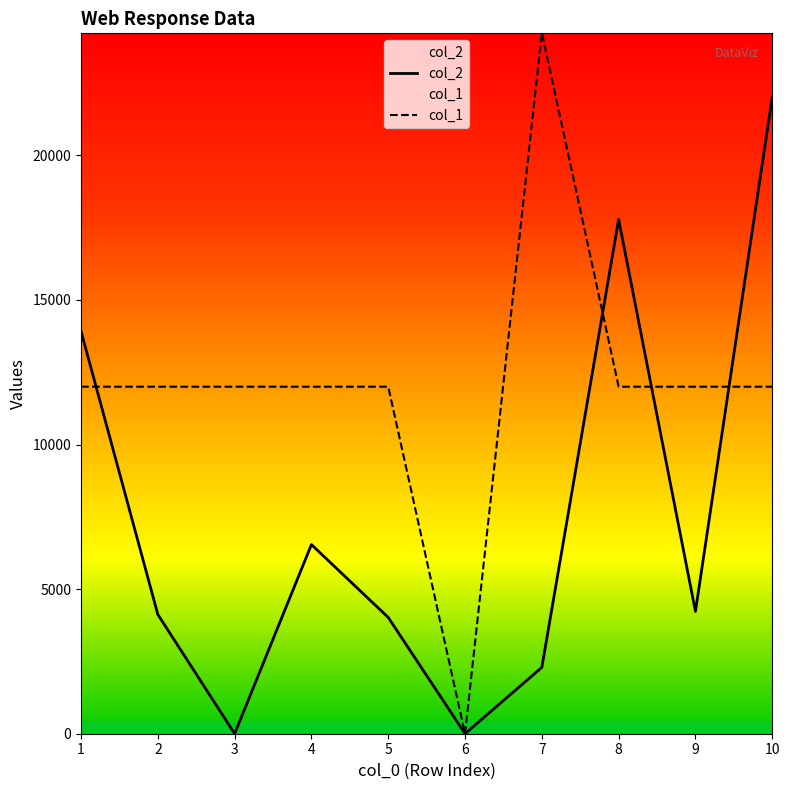

What is the value of the col_1 point at the 1st from the left?

12000